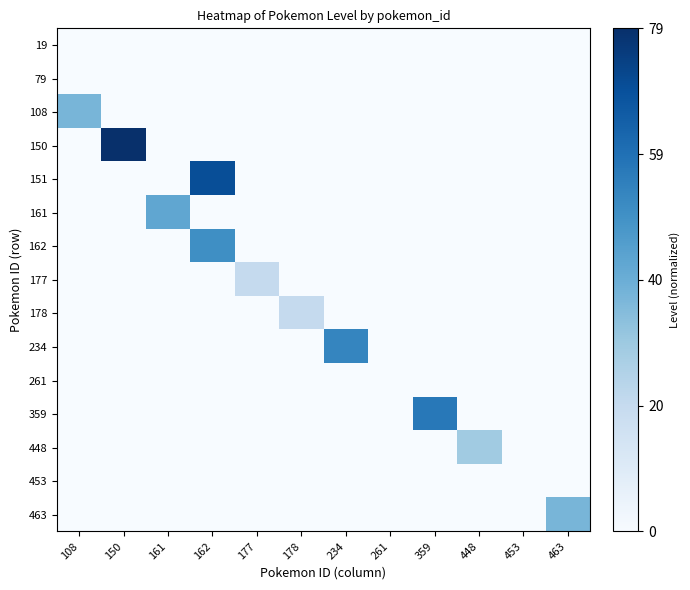

What is the total value across all series at 448?

0.4